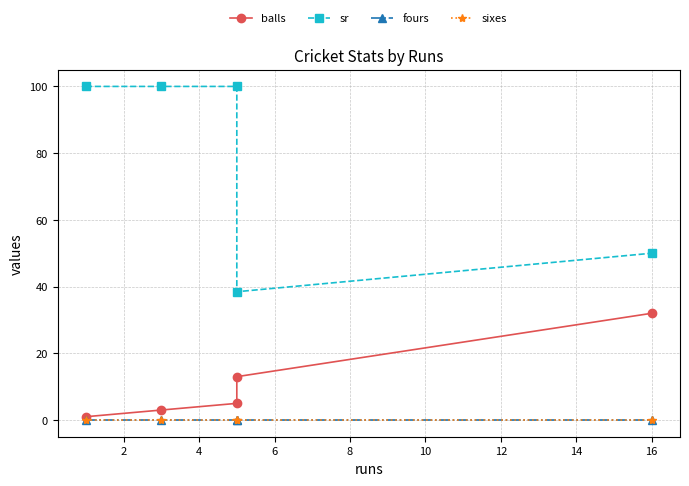

What is the value of the sr point at the 5th from the left?

50.0